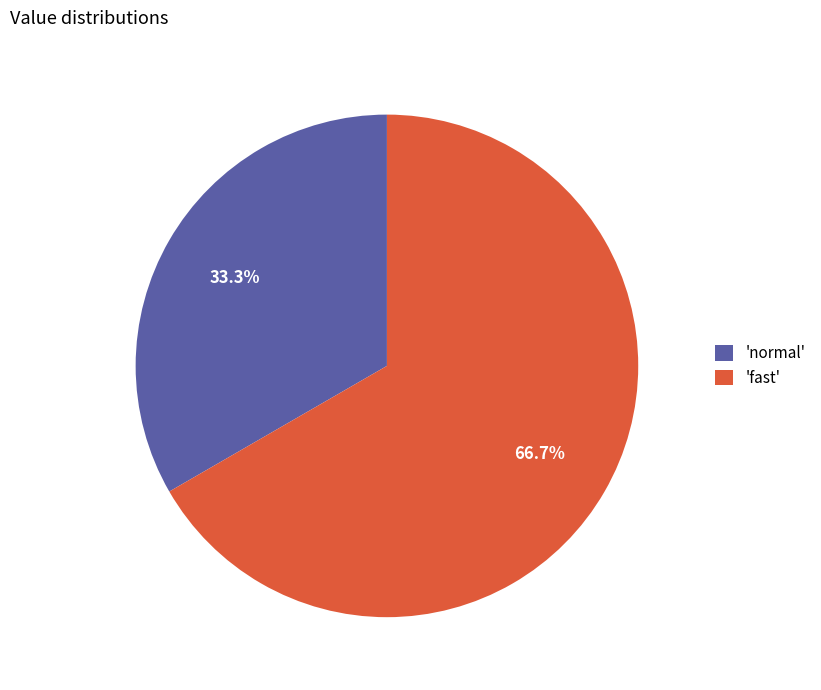

How much of the chart is everything except 'fast'?

33.3%